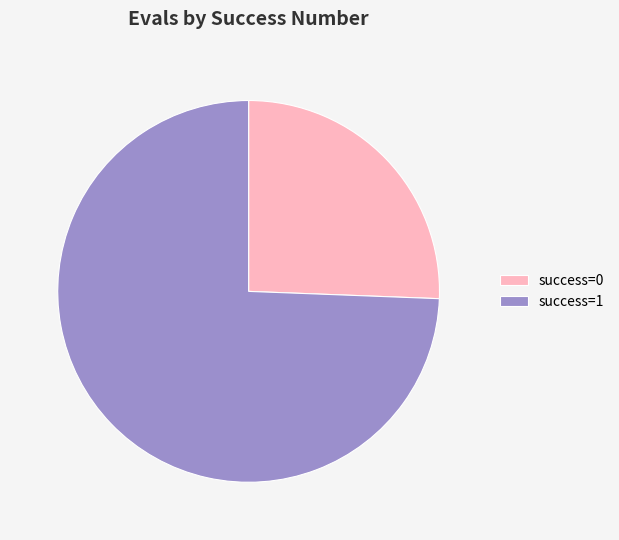

Do success=0 and success=1 together represent more than half of the pie?

Yes